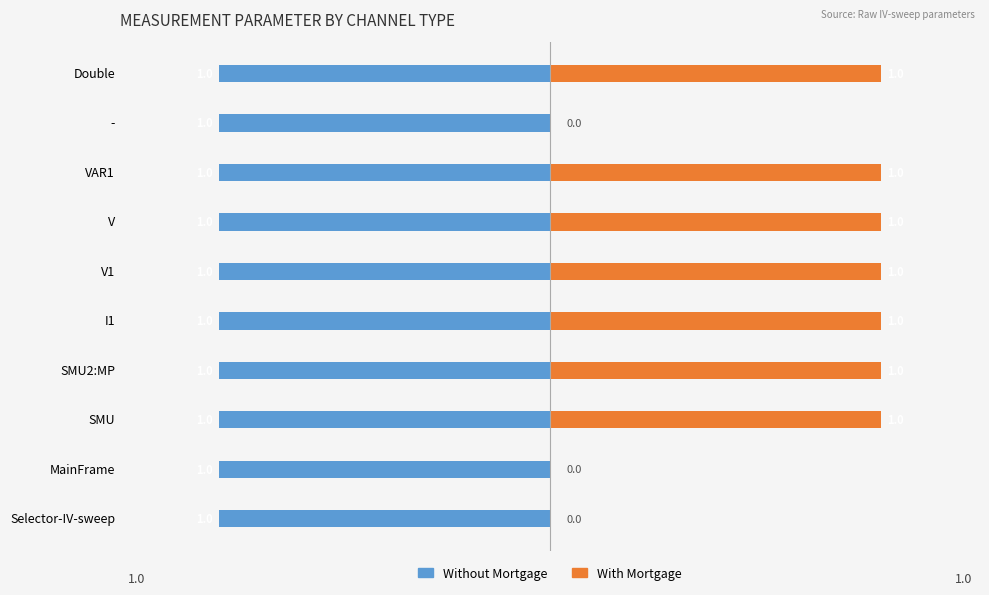

At how many categories does at least one series exceed 0?

10